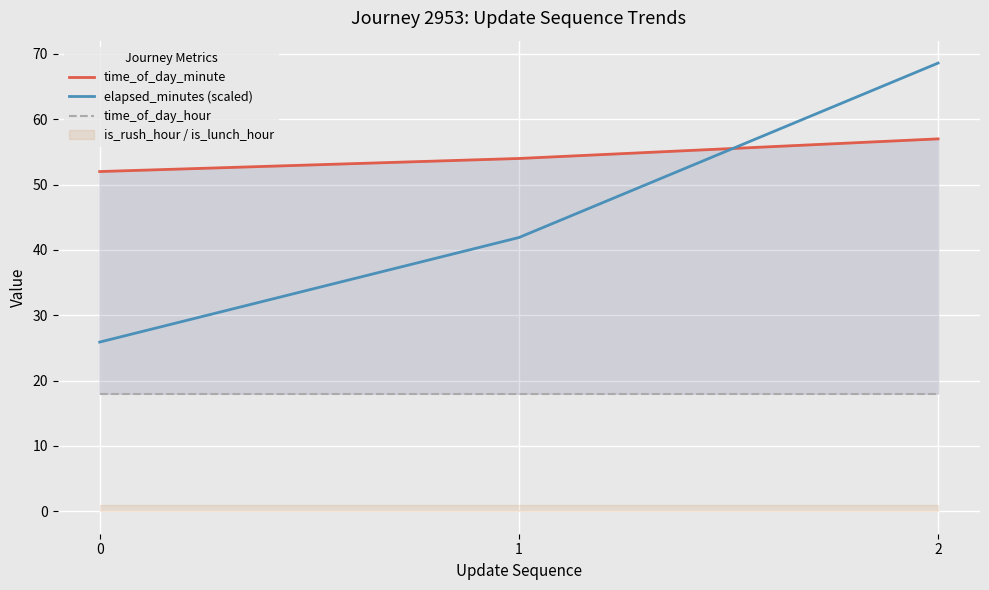

Is it true that elapsed_minutes (scaled) equals 68.6 at 2?

True